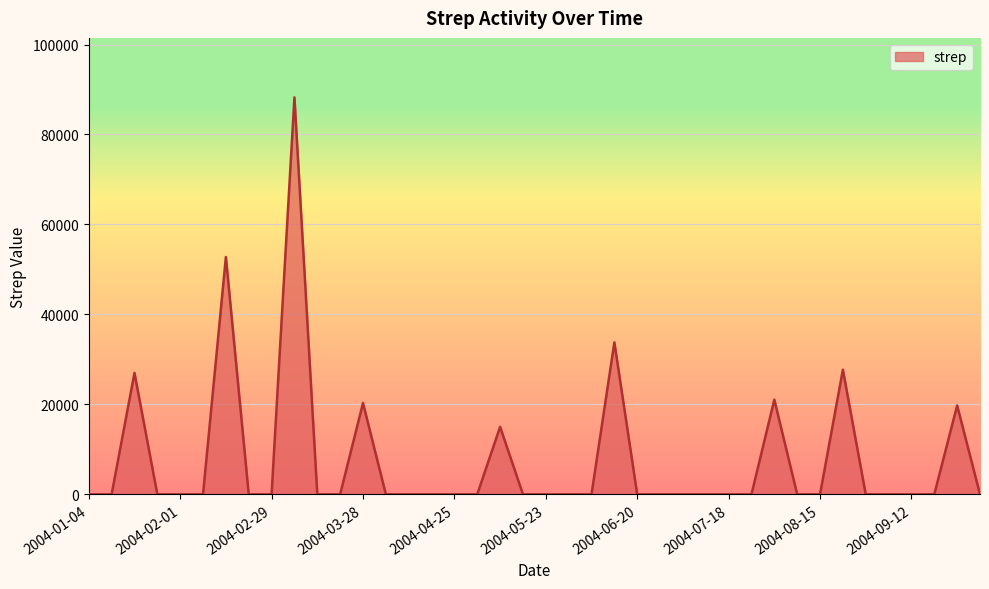

How many distinct data groups are displayed?

1